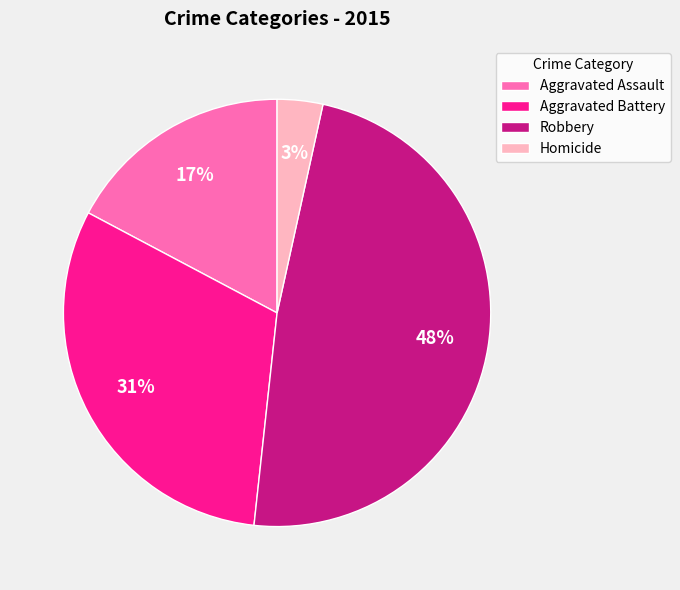

Combined, do Homicide and Aggravated Battery account for over 50%?

No